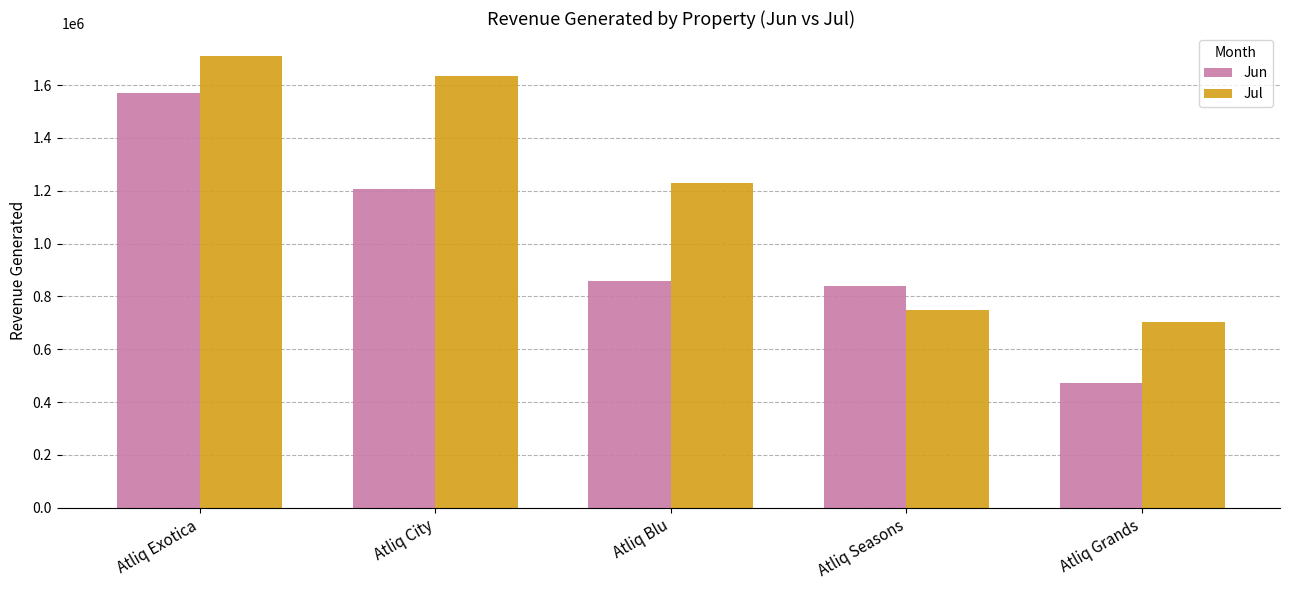

Between Atliq Exotica and Atliq City, which series saw the biggest shift?

Jun